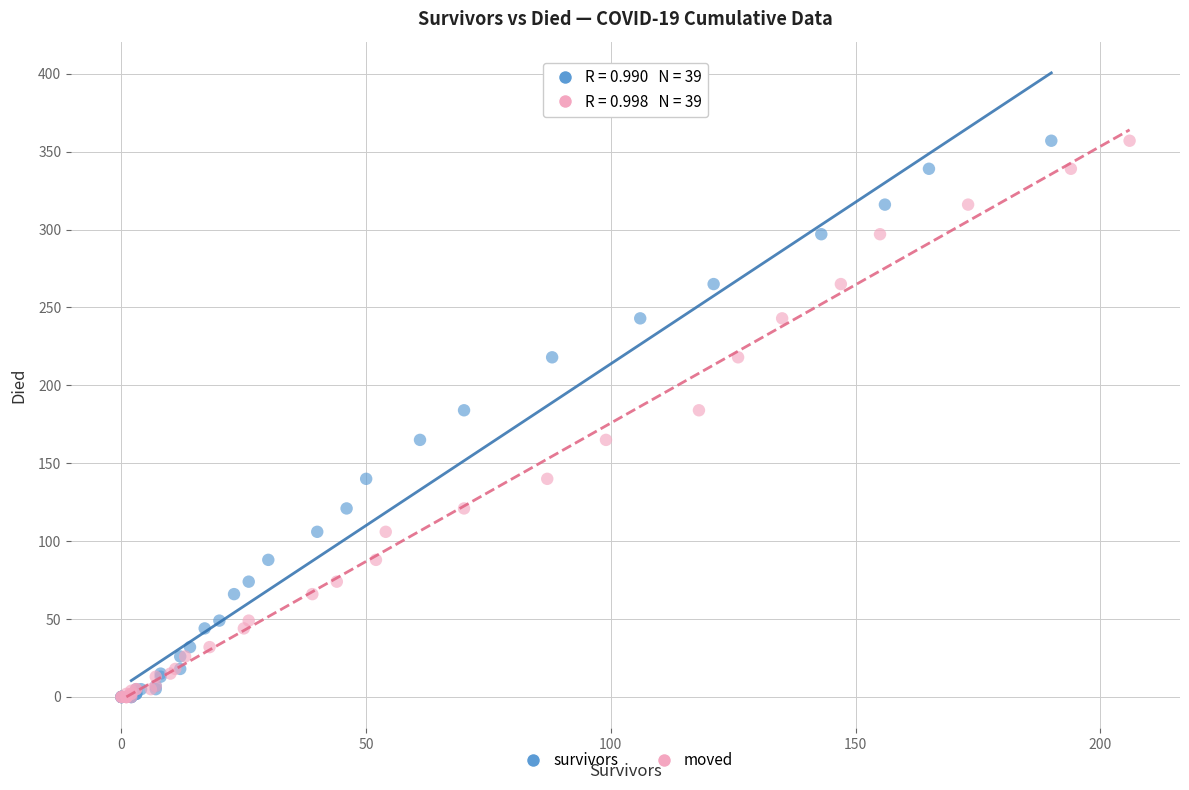

What are all the series names shown in the legend?

survivors, moved